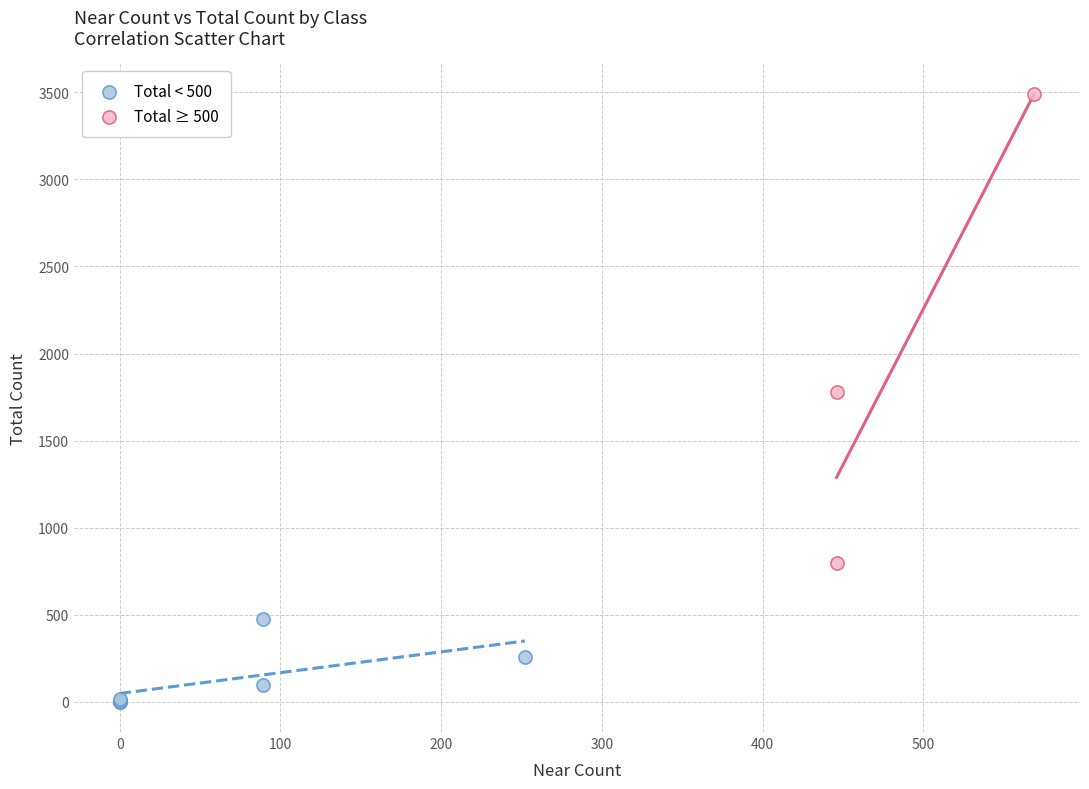

Which series contains the lowest Y value?

Total < 500